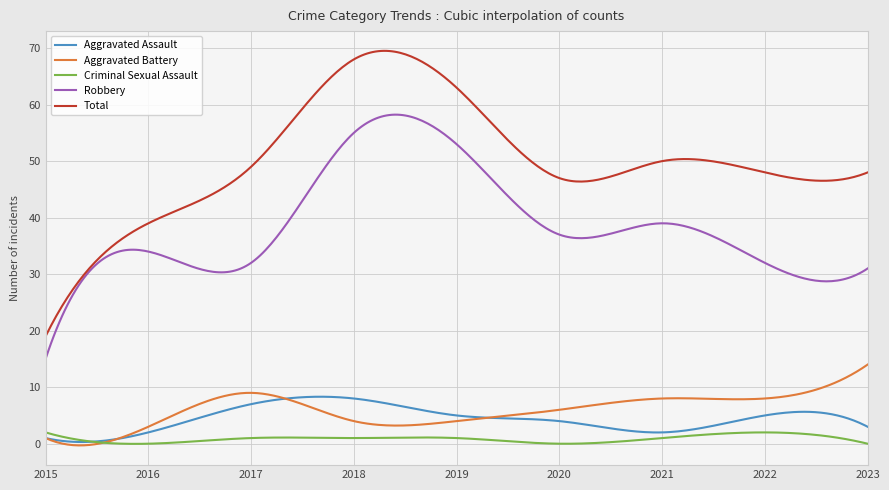

Which series has the largest range (max minus min)?

Total